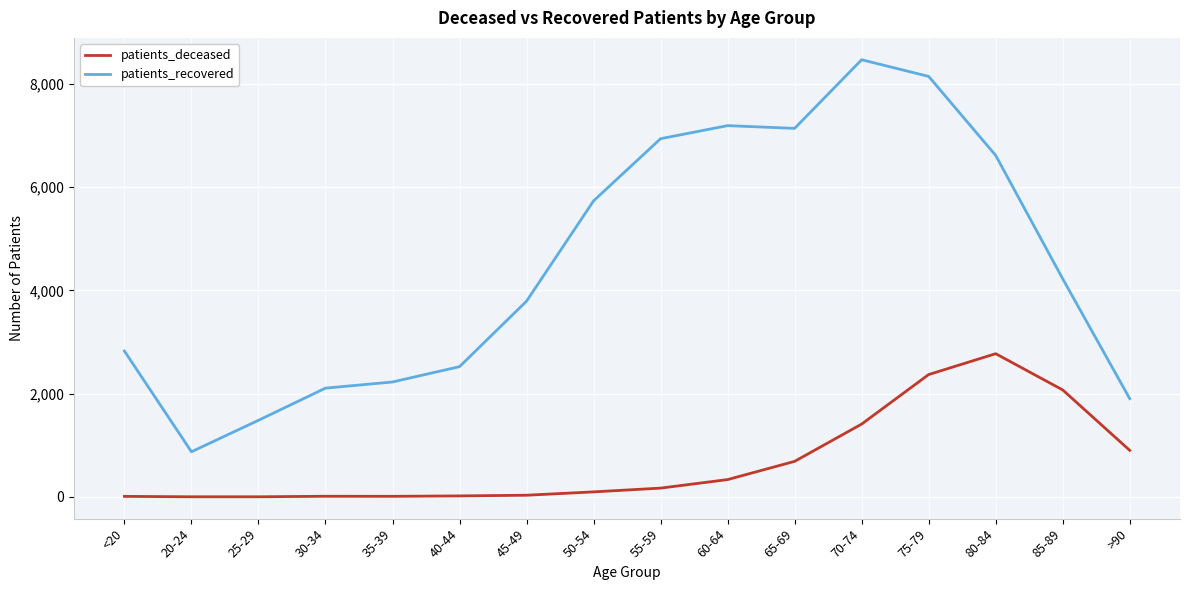

List the series in order of their overall mean, lowest first.

patients_deceased, patients_recovered